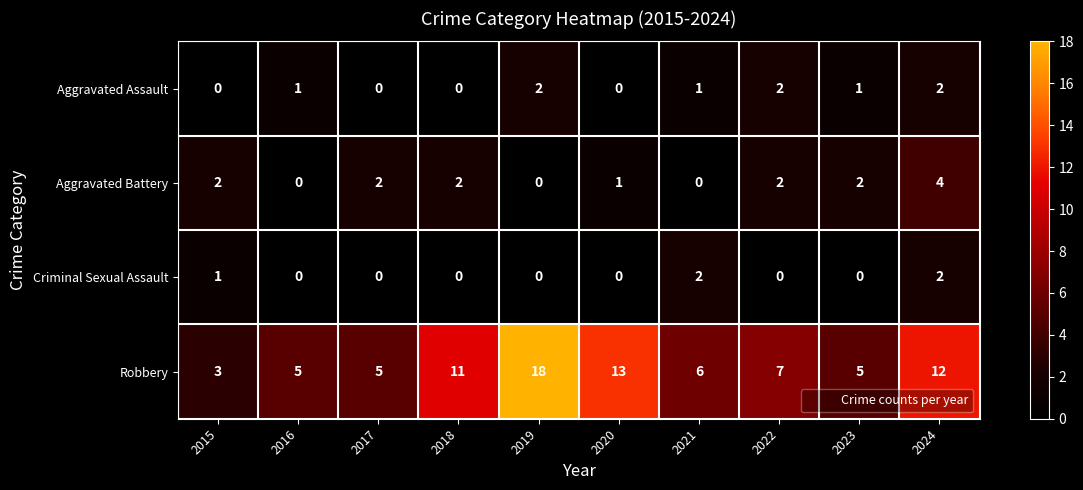

What is the difference between the Robbery values at 2023 and 2018?

6